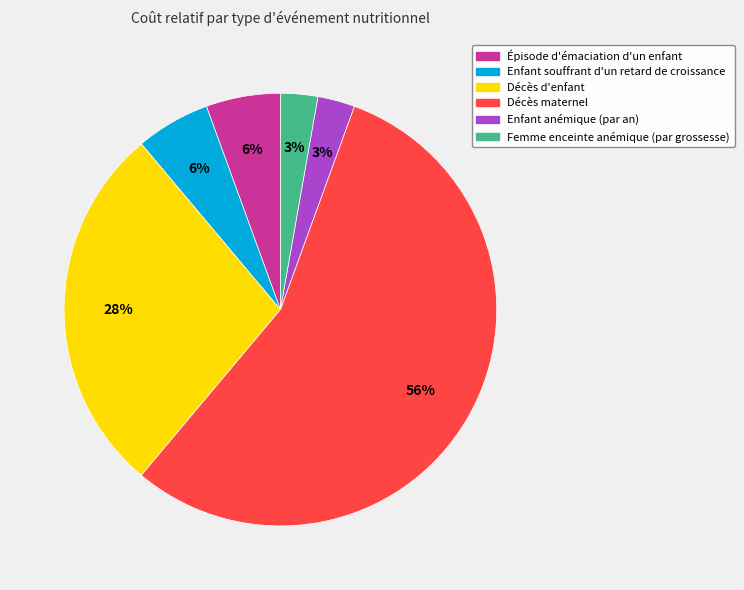

What is the majority slice?

Décès maternel